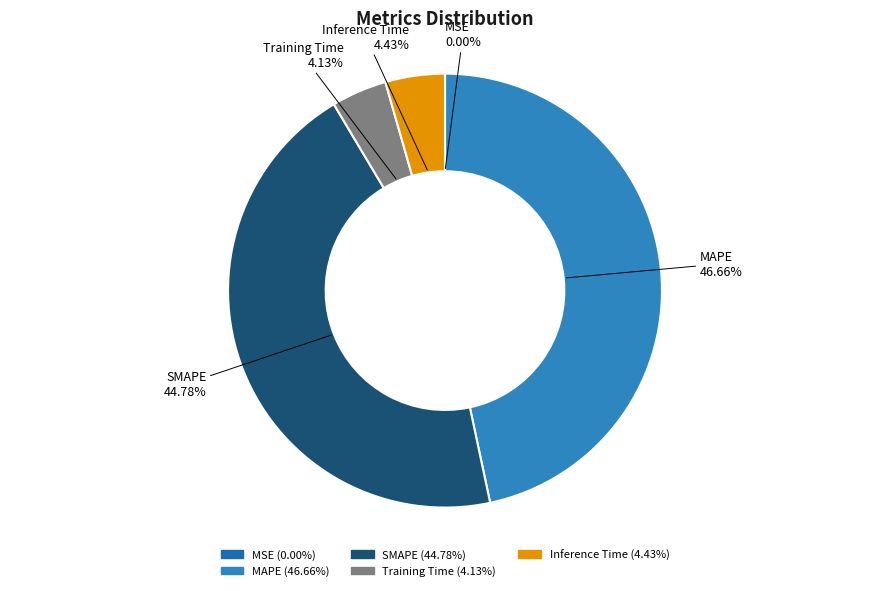

Is there a majority slice in this chart?

No